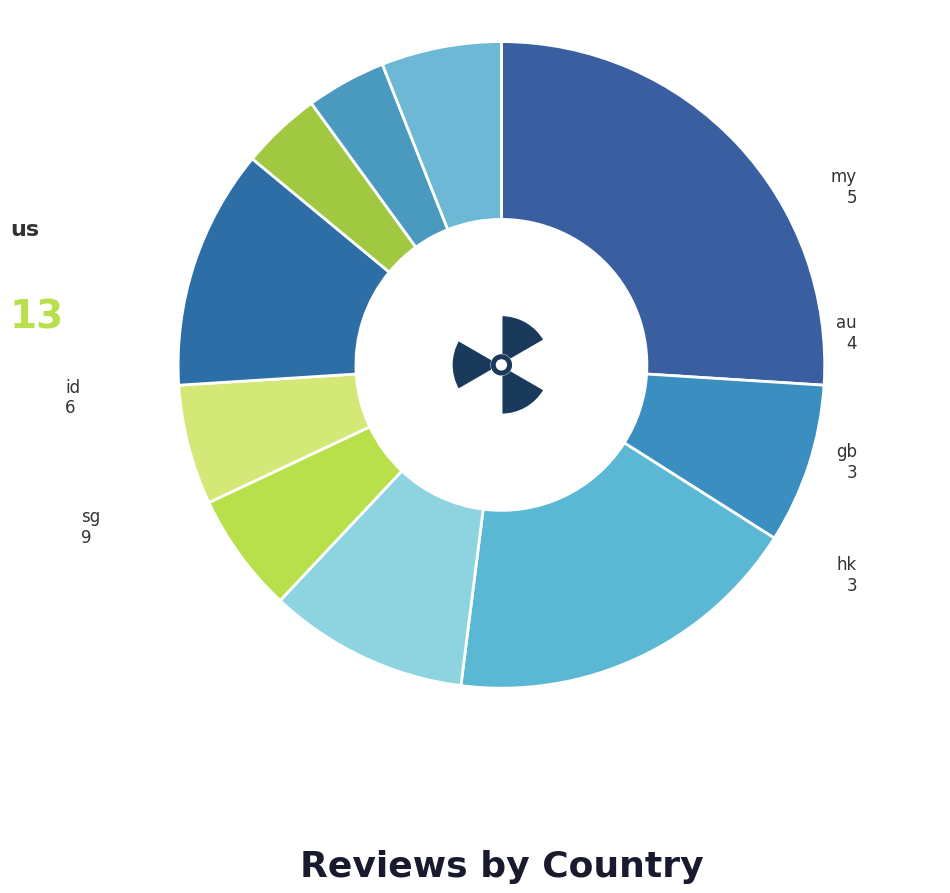

Which has a higher value, hk or my?

my